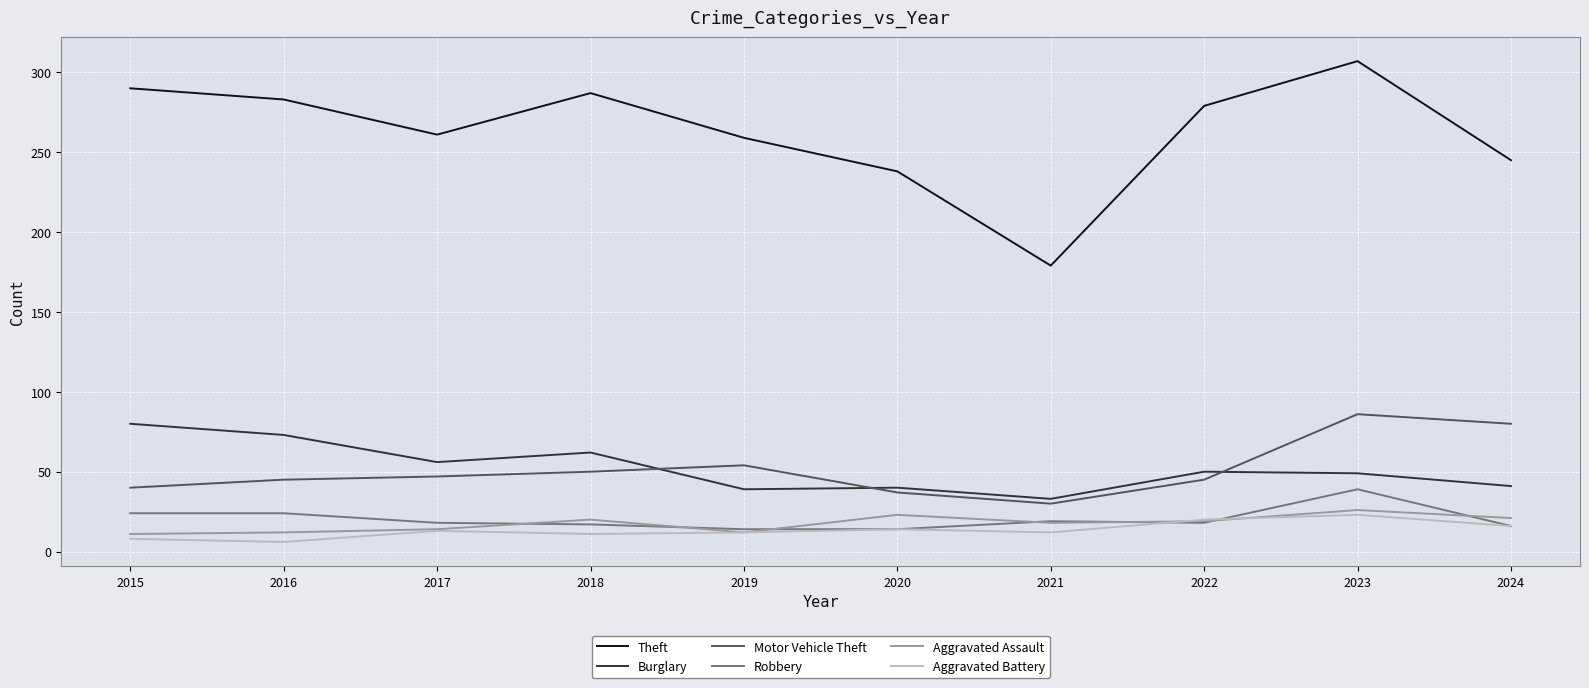

At how many categories does at least one series exceed 153?

10